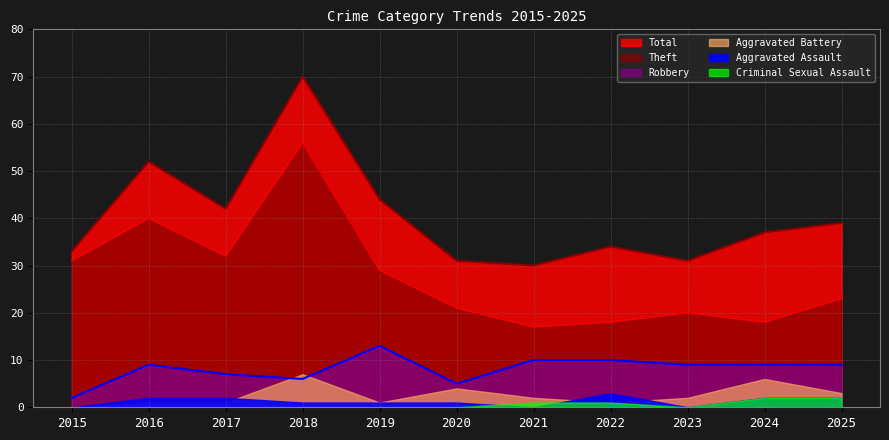

At which label is Theft closest to 36?

2016